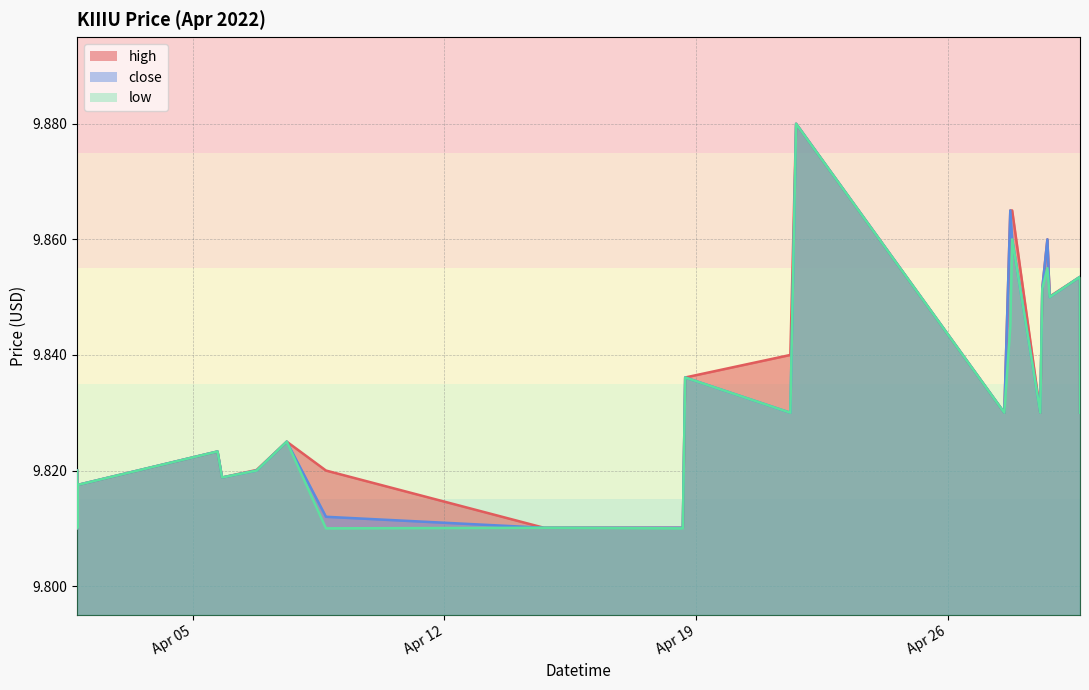

At which category does close reach its first local peak?

2022-04-05 16:35:00